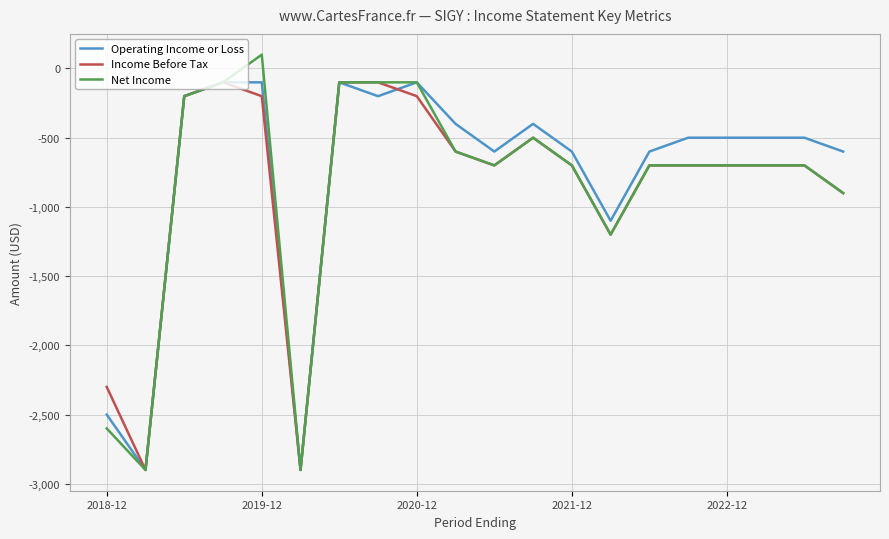

What is the highest value of the Operating Income or Loss series?

-100